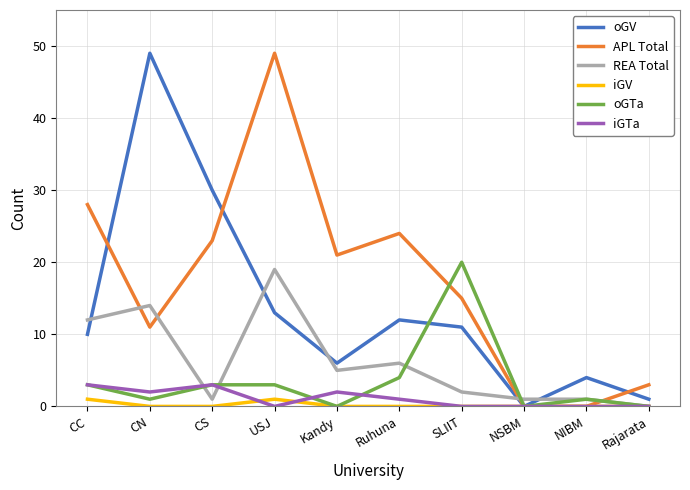

What is the approximate value of iGTa at CS?

3